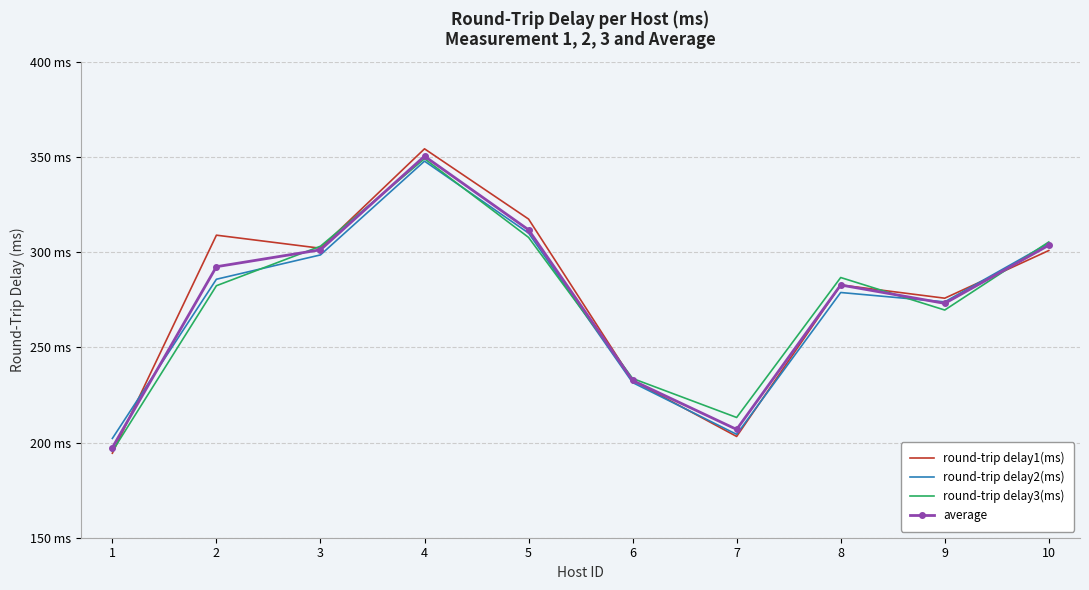

What is the value of the round-trip delay3(ms) point at the 4th from the left?

349.2